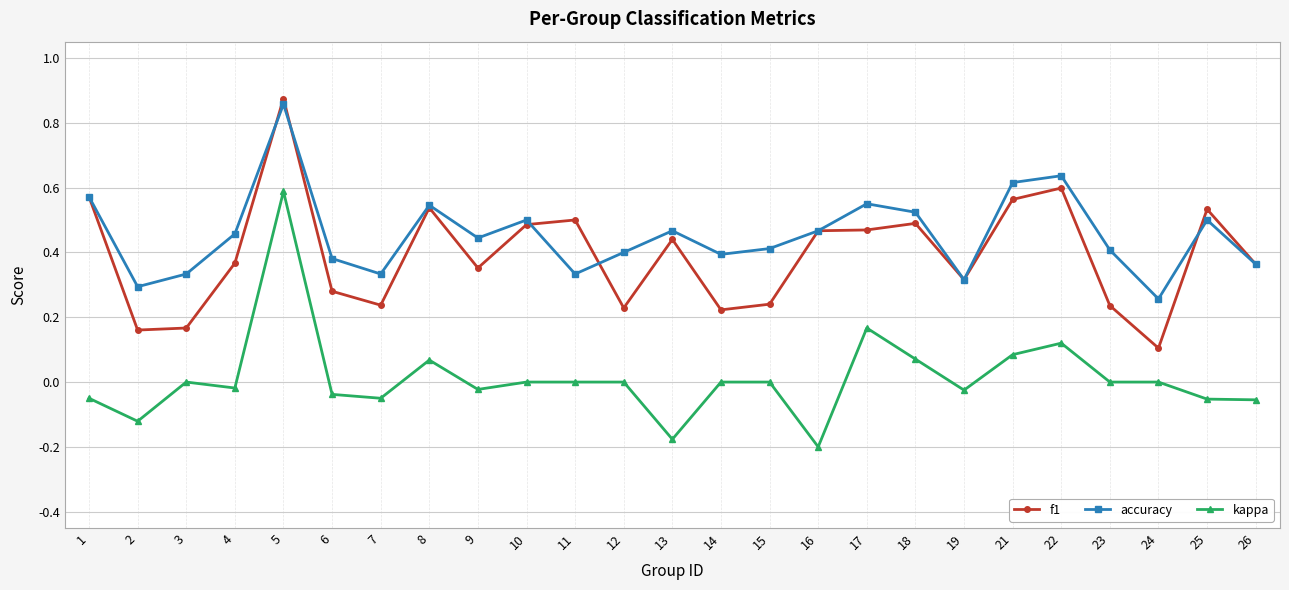

At which category is the sum across all series the highest?

5